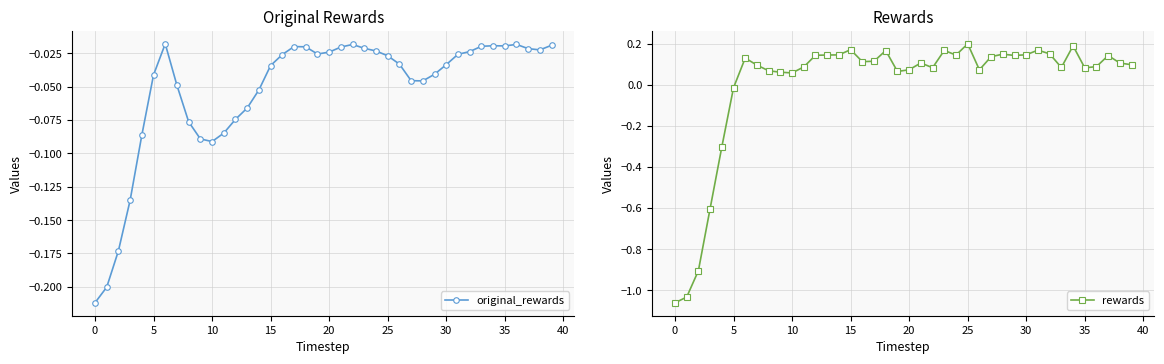

What is the difference between the second highest and second lowest values in the original_rewards series?

0.2